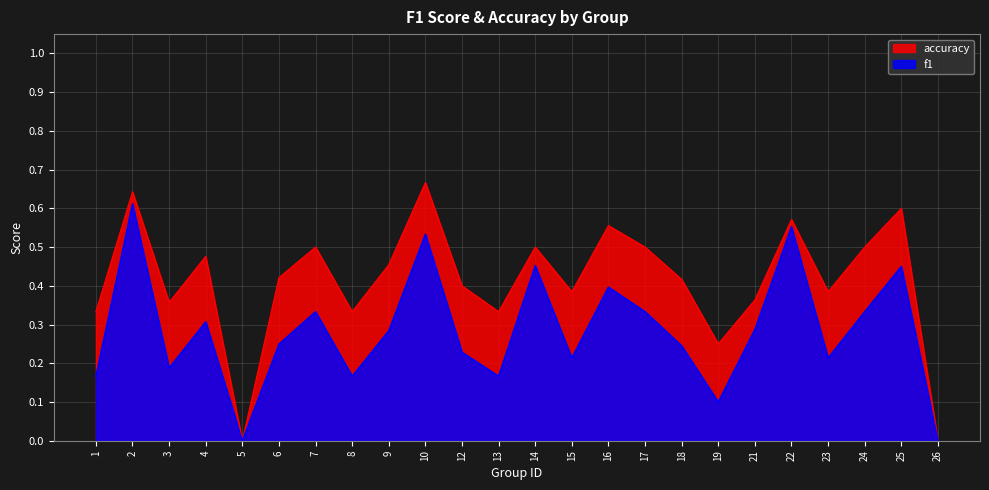

What is the difference between the highest and lowest values at 12?

0.2